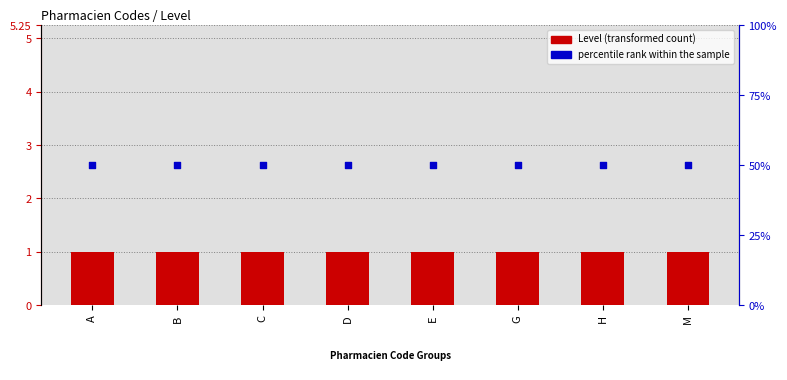

Which series reaches the minimum Y coordinate?

Level (transformed count)